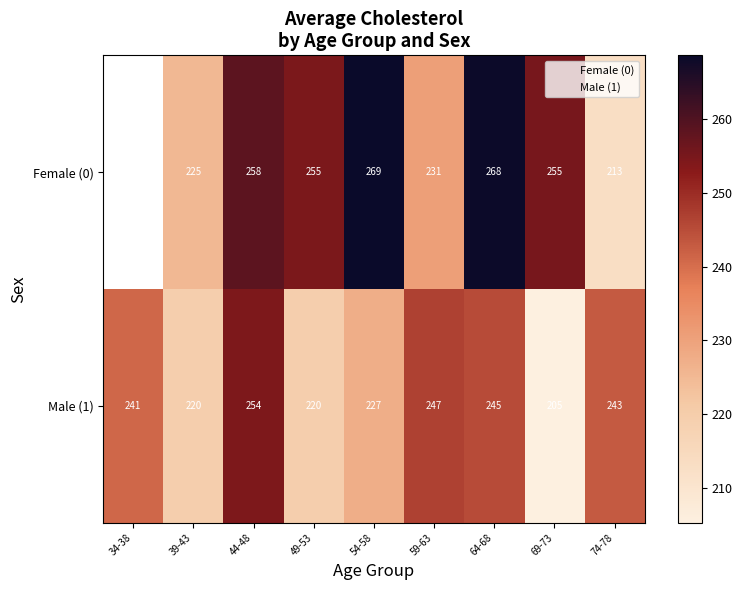

What is the greatest value displayed?

268.6